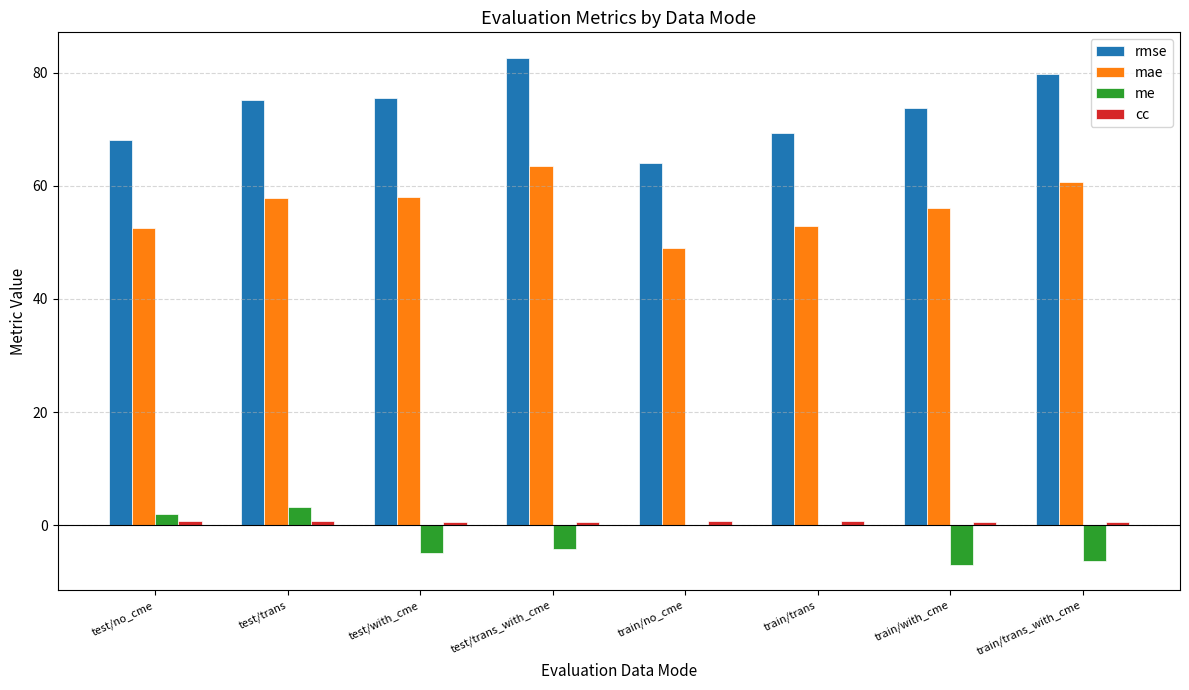

How many values in the rmse series exceed 75?

4